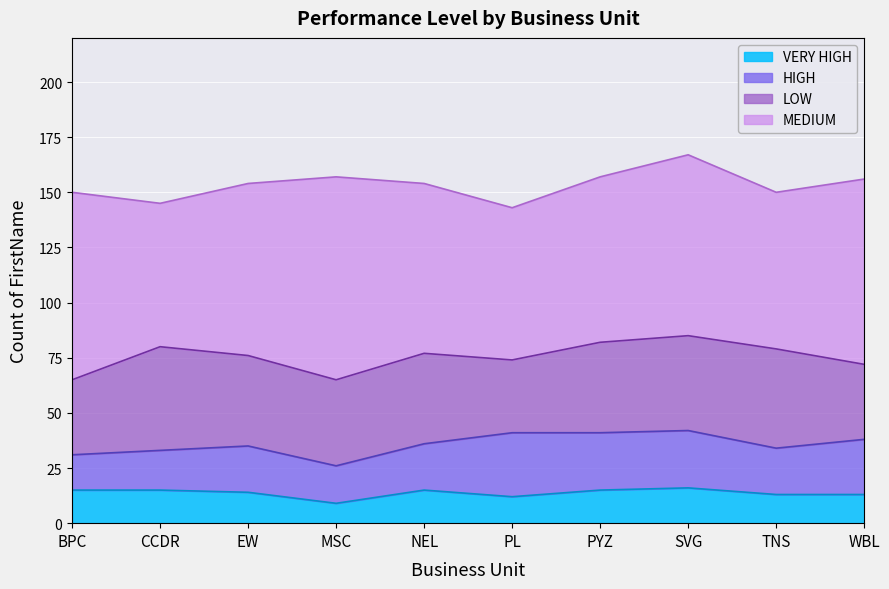

True or false: VERY HIGH and LOW cross at least once.

False